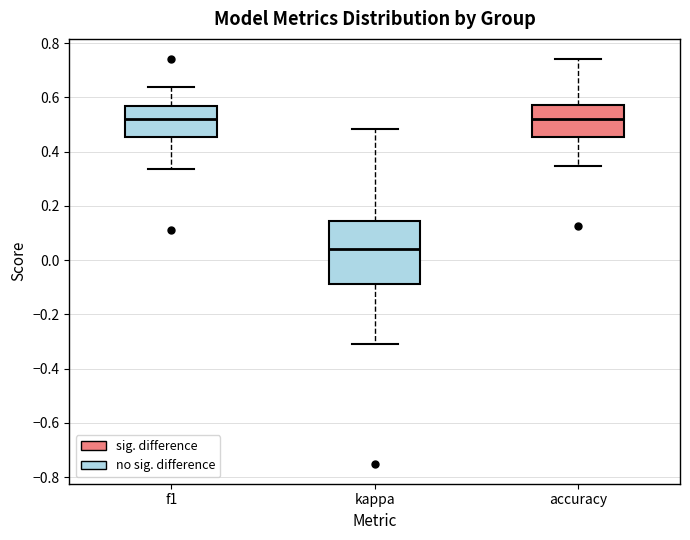

Reading left to right, read every box against the y-axis: the position of its median line, the range the box covers, and the ends of its whiskers. The values are not printed on the chart, so give them approximately, as read against the axis.

f1: median 0.52, box 0.46 to 0.56, whiskers 0.34 to 0.64
kappa: median 0.04, box -0.08 to 0.14, whiskers -0.30 to 0.48
accuracy: median 0.52, box 0.46 to 0.58, whiskers 0.34 to 0.74